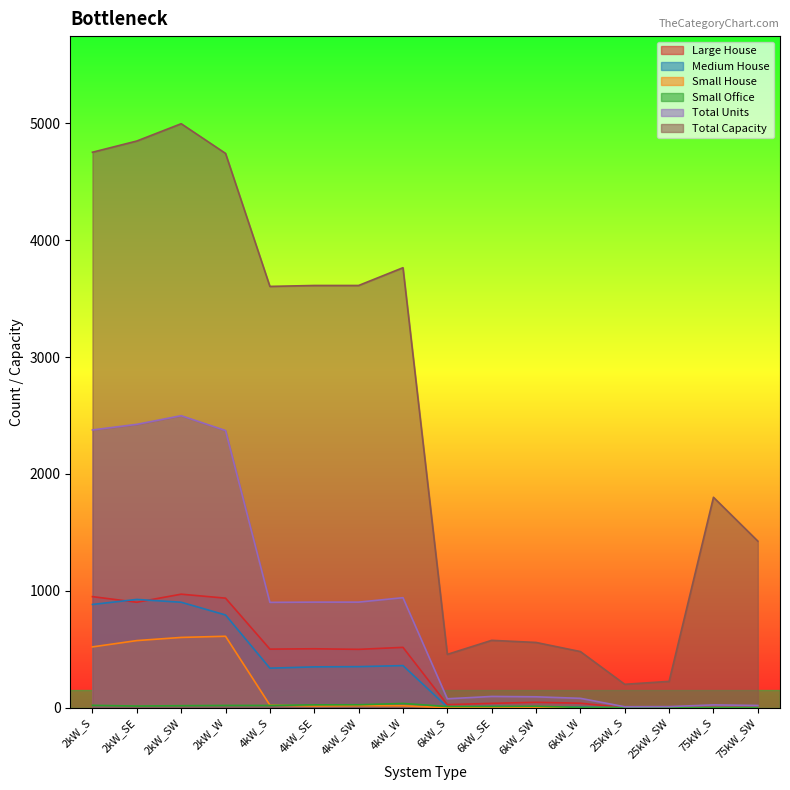

How many values in the Total Units series are below 901?

8